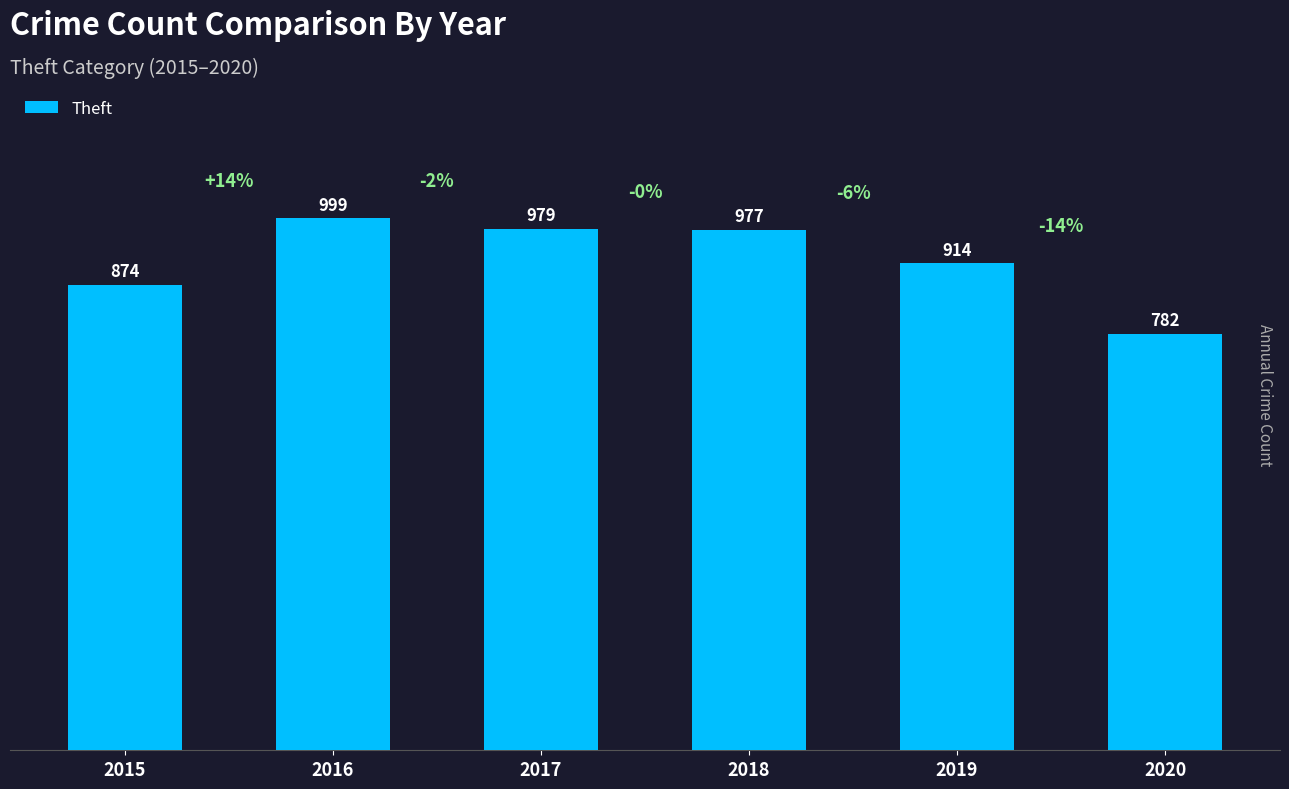

Rank the categories by value from highest to lowest.

2016, 2017, 2018, 2019, 2015, 2020